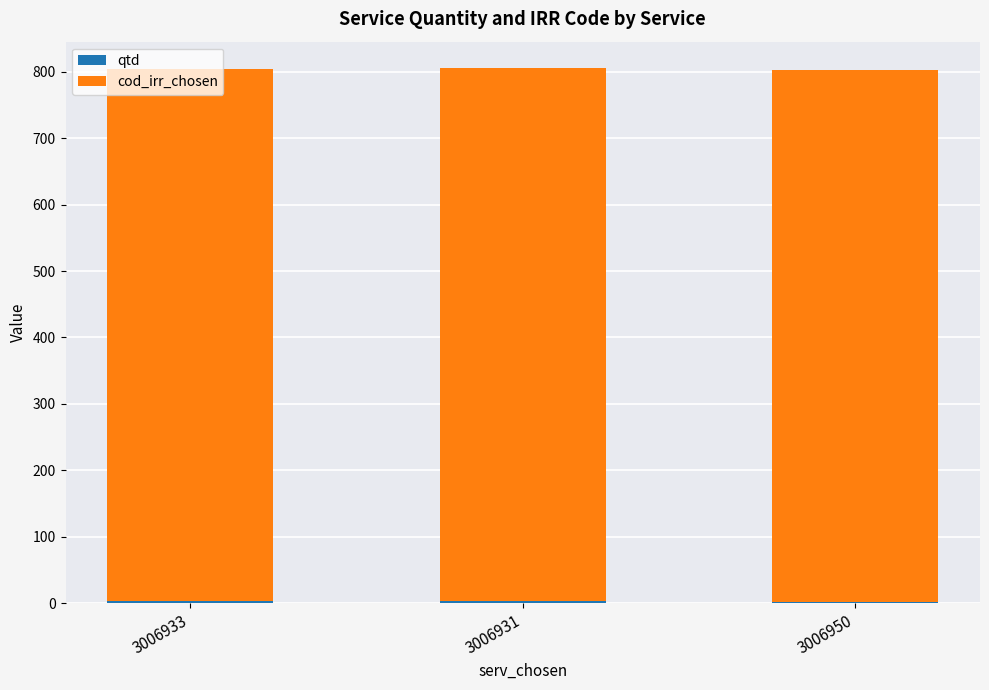

Between 3006931 and 3006933, which is larger?

3006931